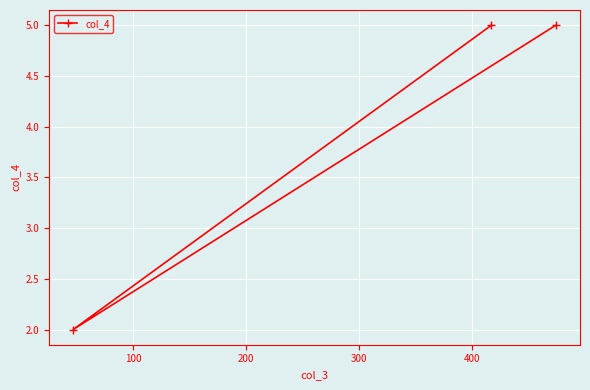

What is the difference between the maximum and minimum values?

3